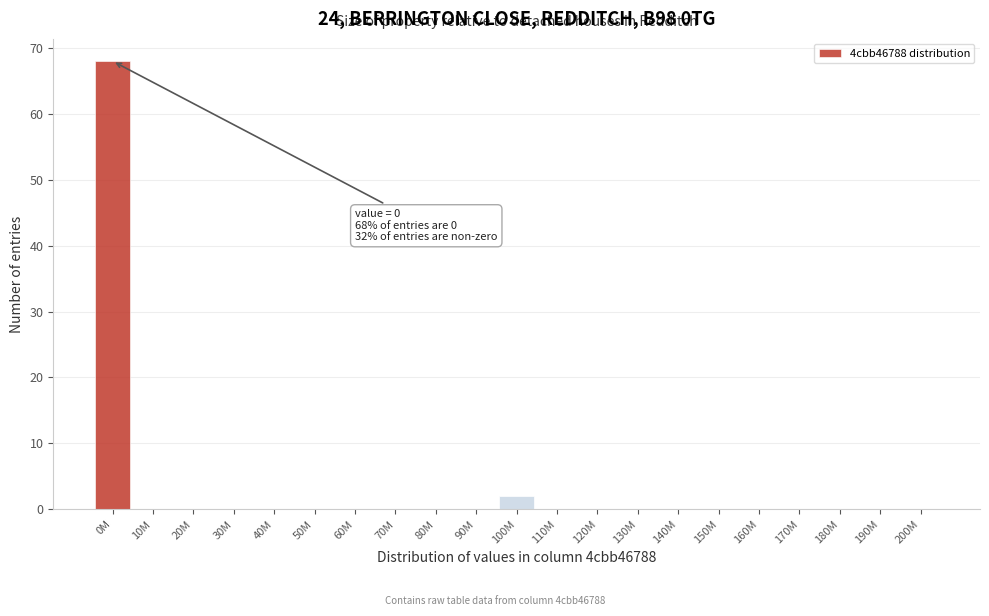

Reading right to left, extract all data points from this chart.

200M=0	190M=0	180M=0	170M=0	160M=0	150M=0	140M=0	130M=0	120M=0	110M=0	100M=2	90M=0	80M=0	70M=0	60M=0	50M=0	40M=0	30M=0	20M=0	10M=0	0M=68